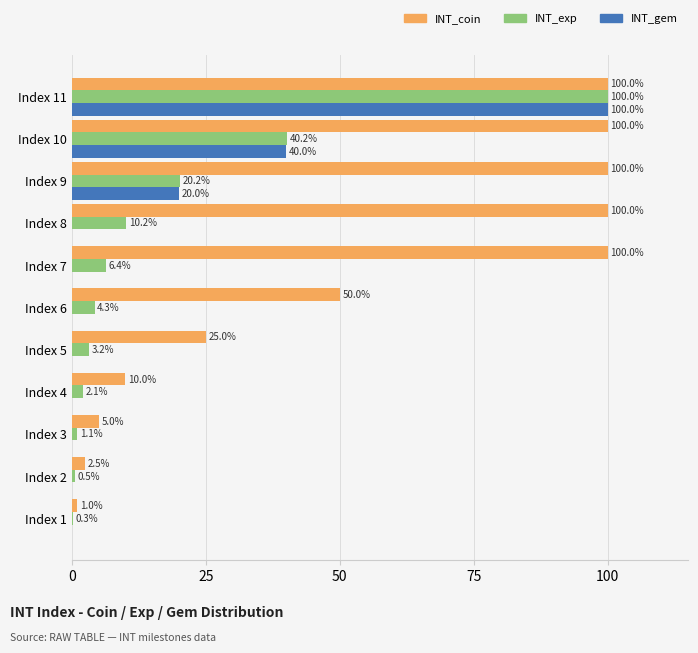

The value of INT_coin at Index 8 is 167.0. True or false?

False